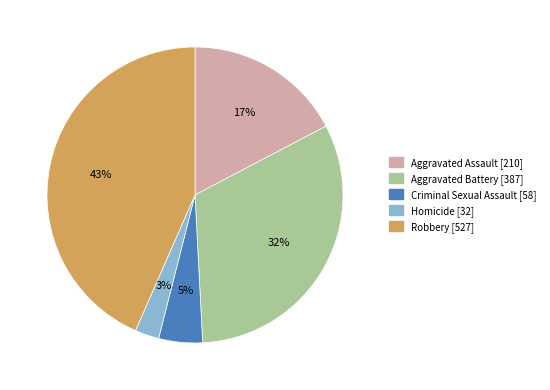

Which category has the biggest portion of the pie?

Robbery